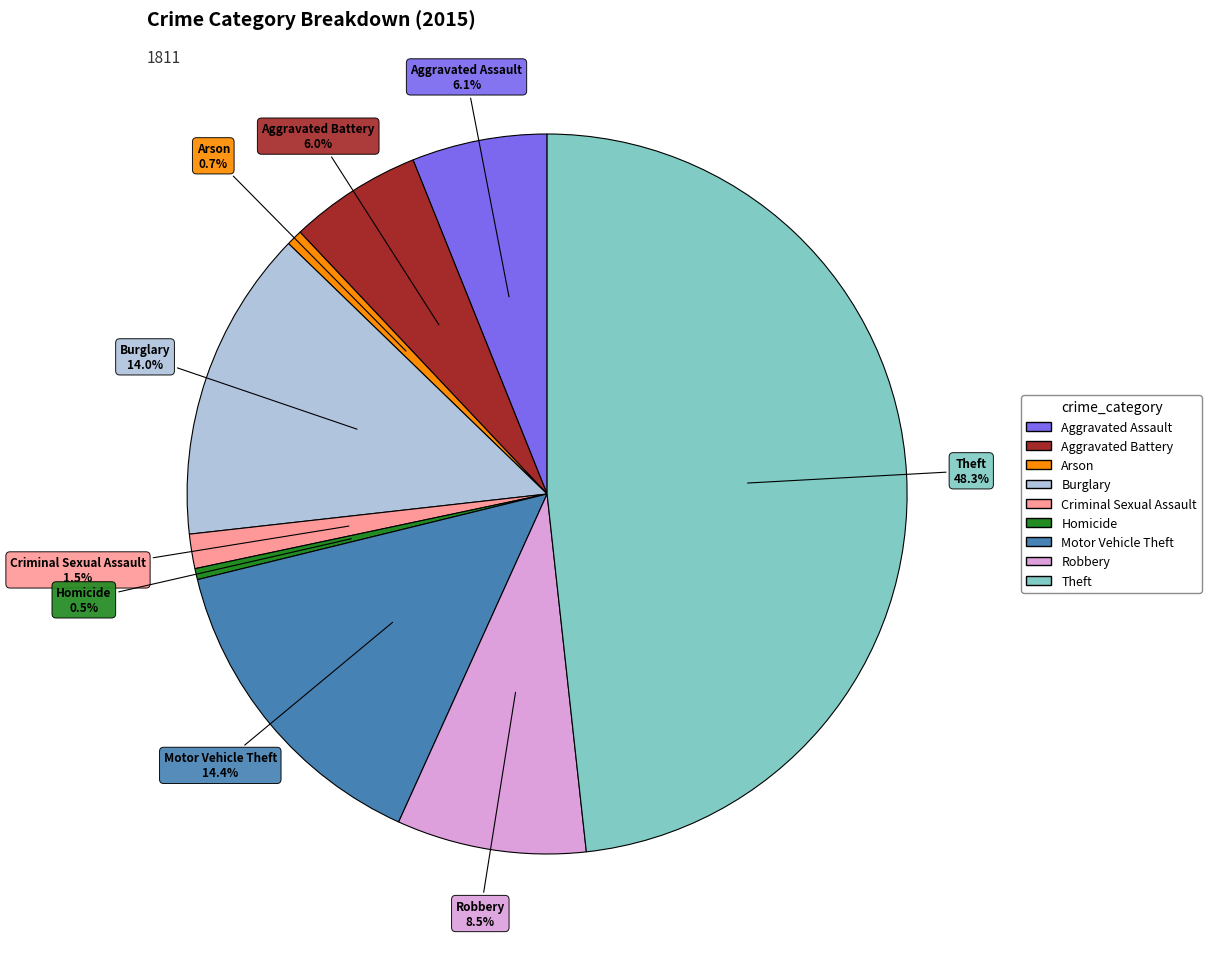

How many slices are in this pie chart?

9